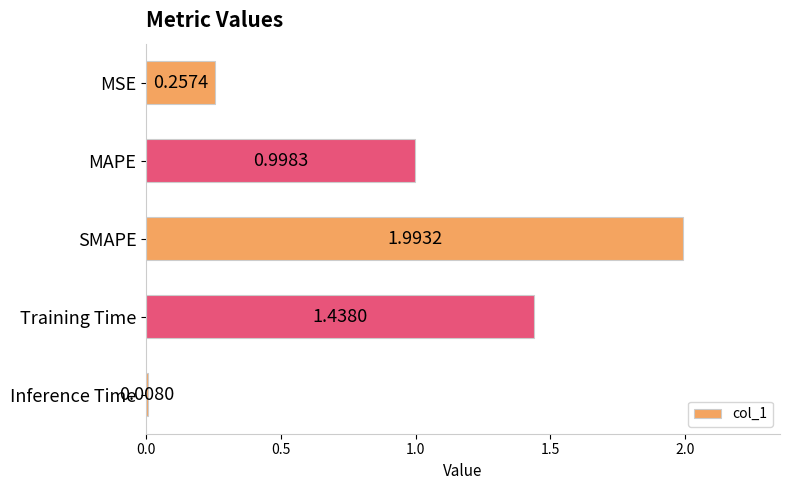

Which label corresponds to the largest value in the chart?

SMAPE